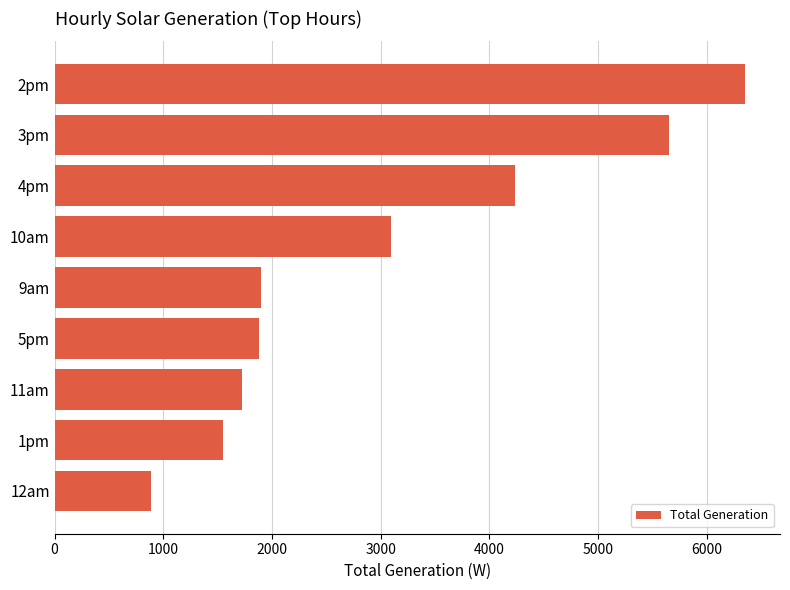

Which has a higher value, 4pm or 2pm?

2pm